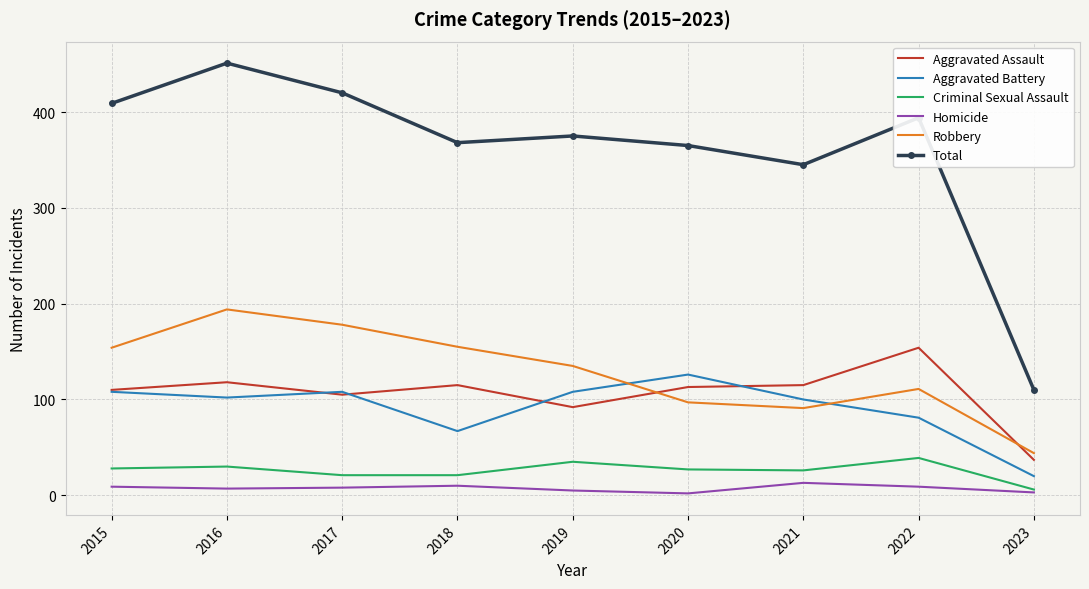

How many values in the Homicide series are below 8?

4